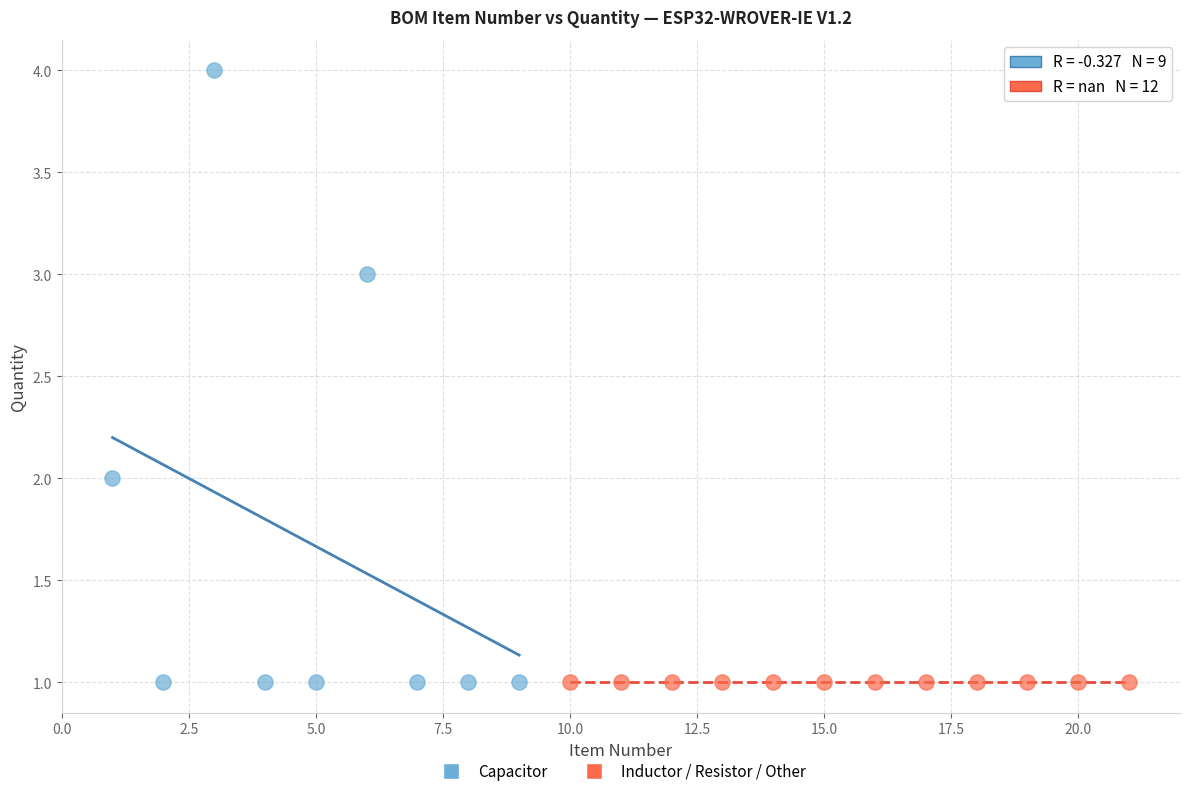

What are all the series names shown in the legend?

Capacitor, Inductor / Resistor / Other